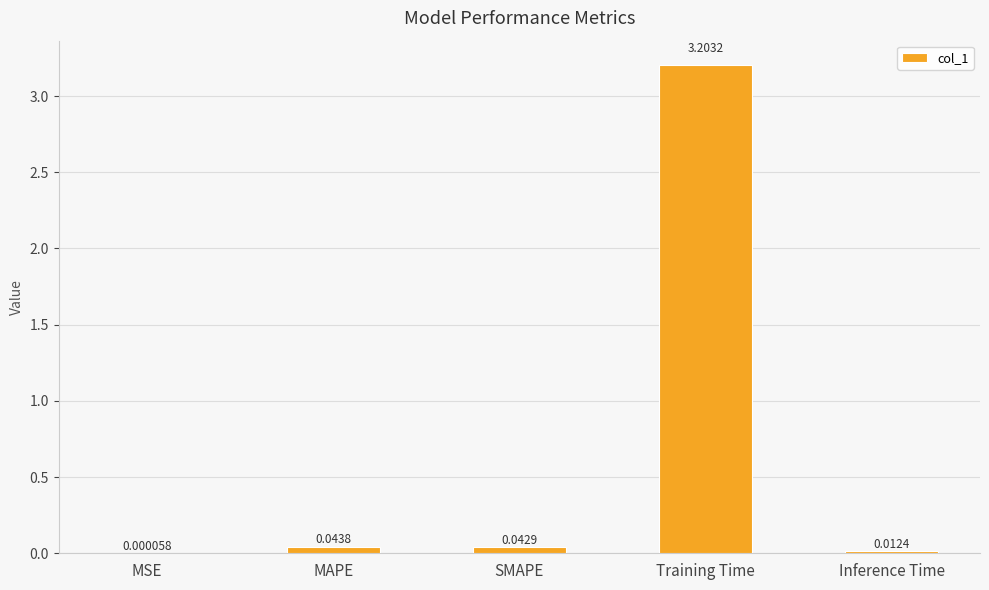

Between MAPE and MSE, which is larger?

MAPE